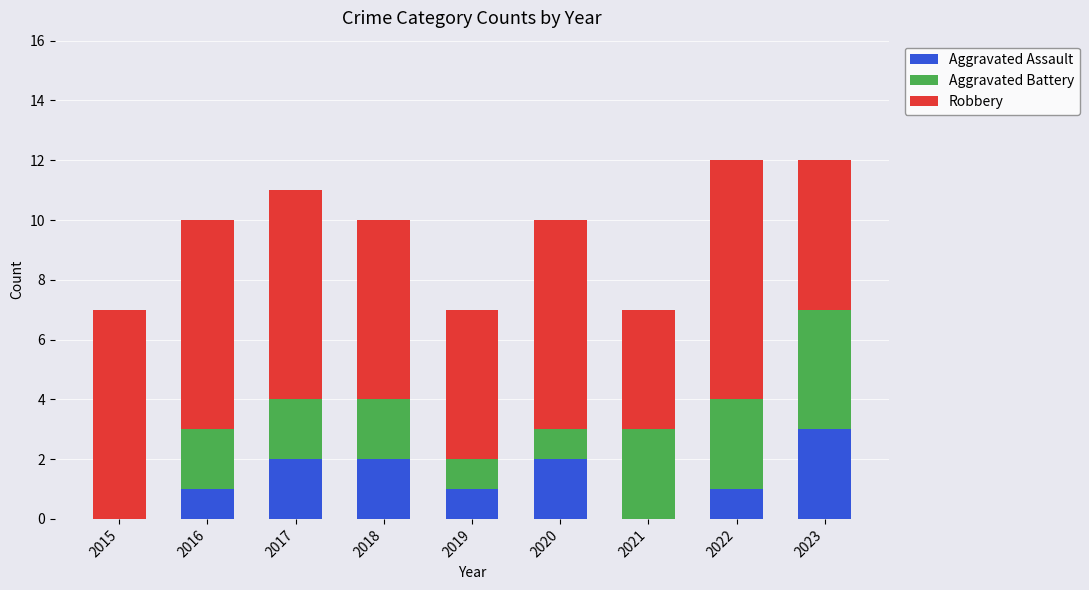

What is the highest value of the Aggravated Assault series?

3